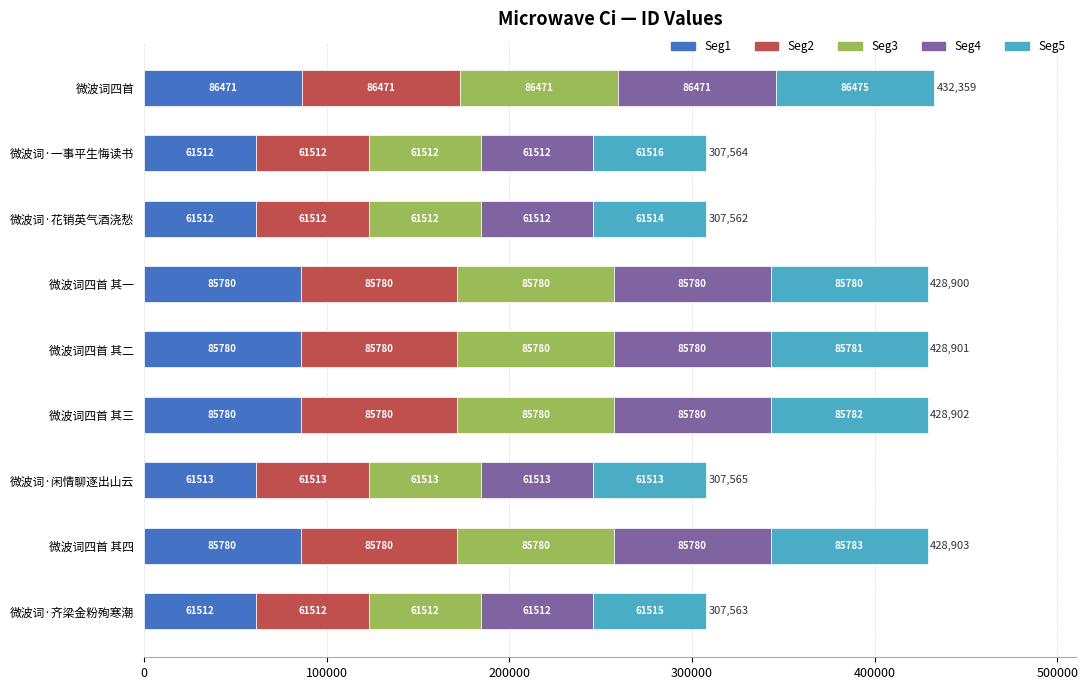

What value does the Seg1 series have at 微波词·花销英气酒浇愁, to the nearest 10?

61510